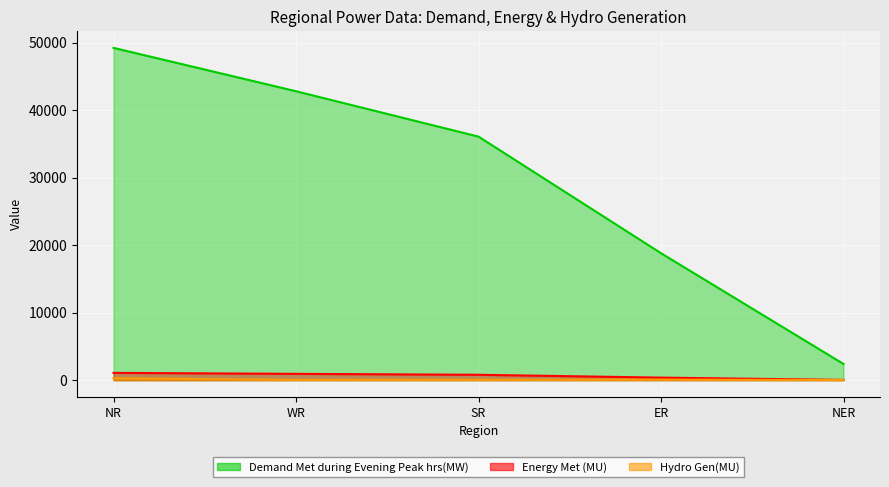

List the labels in order of Hydro Gen(MU) value, smallest first.

NER, WR, SR, ER, NR